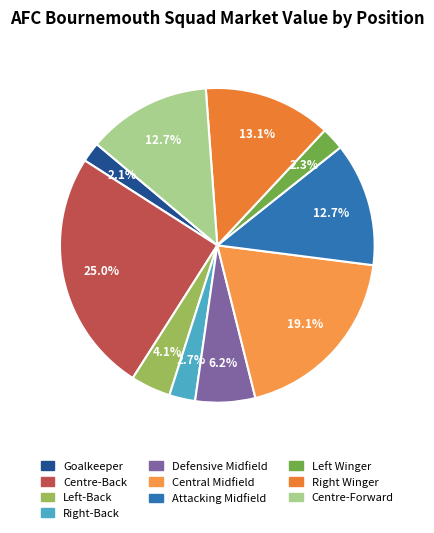

Is it true that Attacking Midfield is 13% of the pie?

True